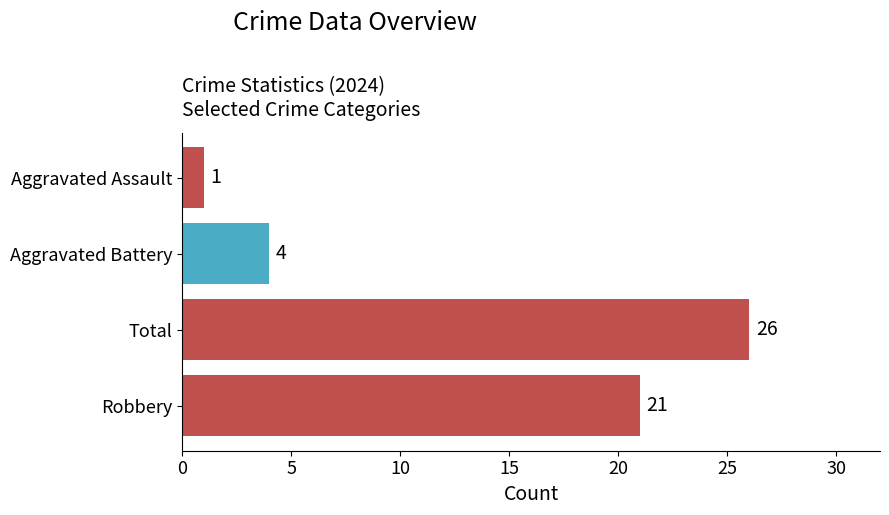

Reading top to bottom, extract all data points from this chart.

Aggravated Assault=1	Aggravated Battery=4	Total=26	Robbery=21